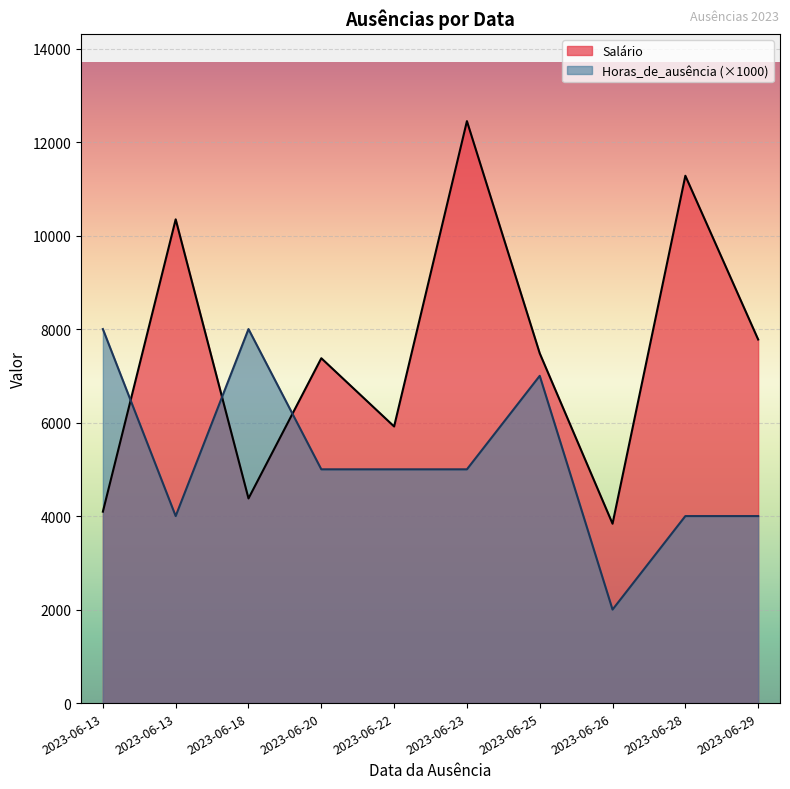

How many categories are shown in the chart?

10